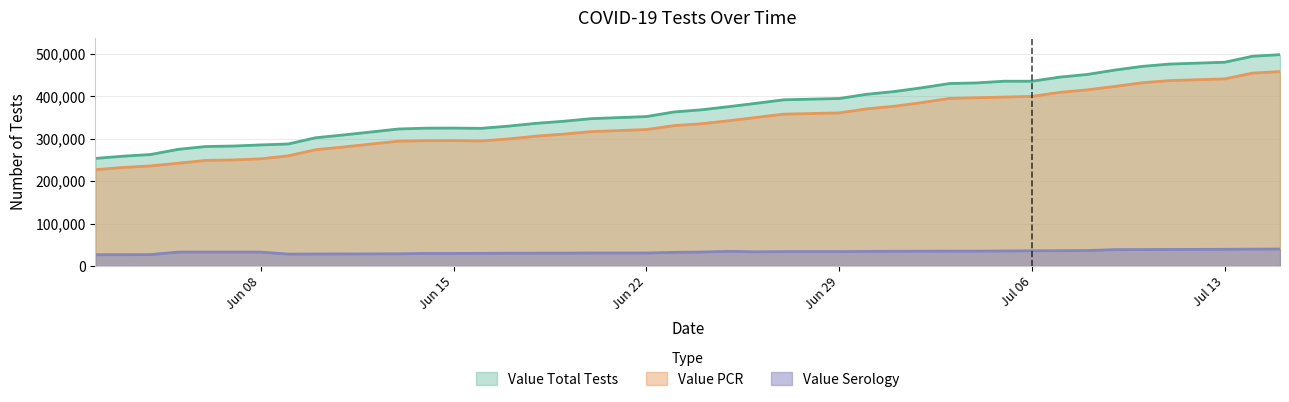

Reading left to right, what are all the values shown in this chart?

Value PCR: 227056	232199	235925	242174	248806	249980	252593	259649	274107	280467	294265	295335	295530	294700	299520	306029	310870	316784	321642	330889	335276	342447	350296	357928	360929	370400	376534	385223	395052	396592	398260	399715	409217	415204	423259	431910	437088	441056	454682	458247
Value Serology: 26529	26568	26789	32745	32753	32754	32765	27948	28240	28319	28635	29534	29535	29733	30190	30238	30270	30547	30573	32138	32876	34447	33340	33837	33844	34381	34683	34835	35019	35019	35324	35756	35979	36247	38497	38638	38895	39316	39661	39932
Value Total Tests: 253585	258767	262714	274919	281559	282734	285358	287597	302347	308786	322900	324869	325065	324433	329710	336267	341140	347331	352215	363027	368152	375636	383636	391765	394773	404781	411217	420058	430071	431611	435584	435471	445196	451451	461756	470548	475983	480372	494343	498179